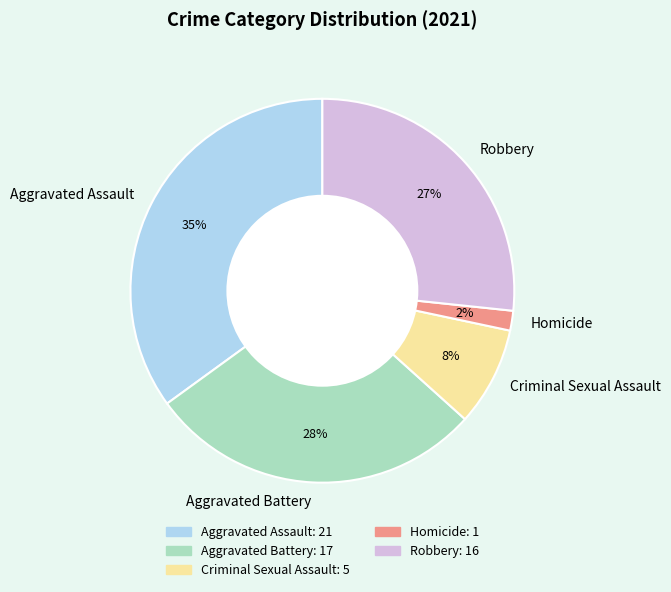

What is the largest slice in the pie chart?

Aggravated Assault